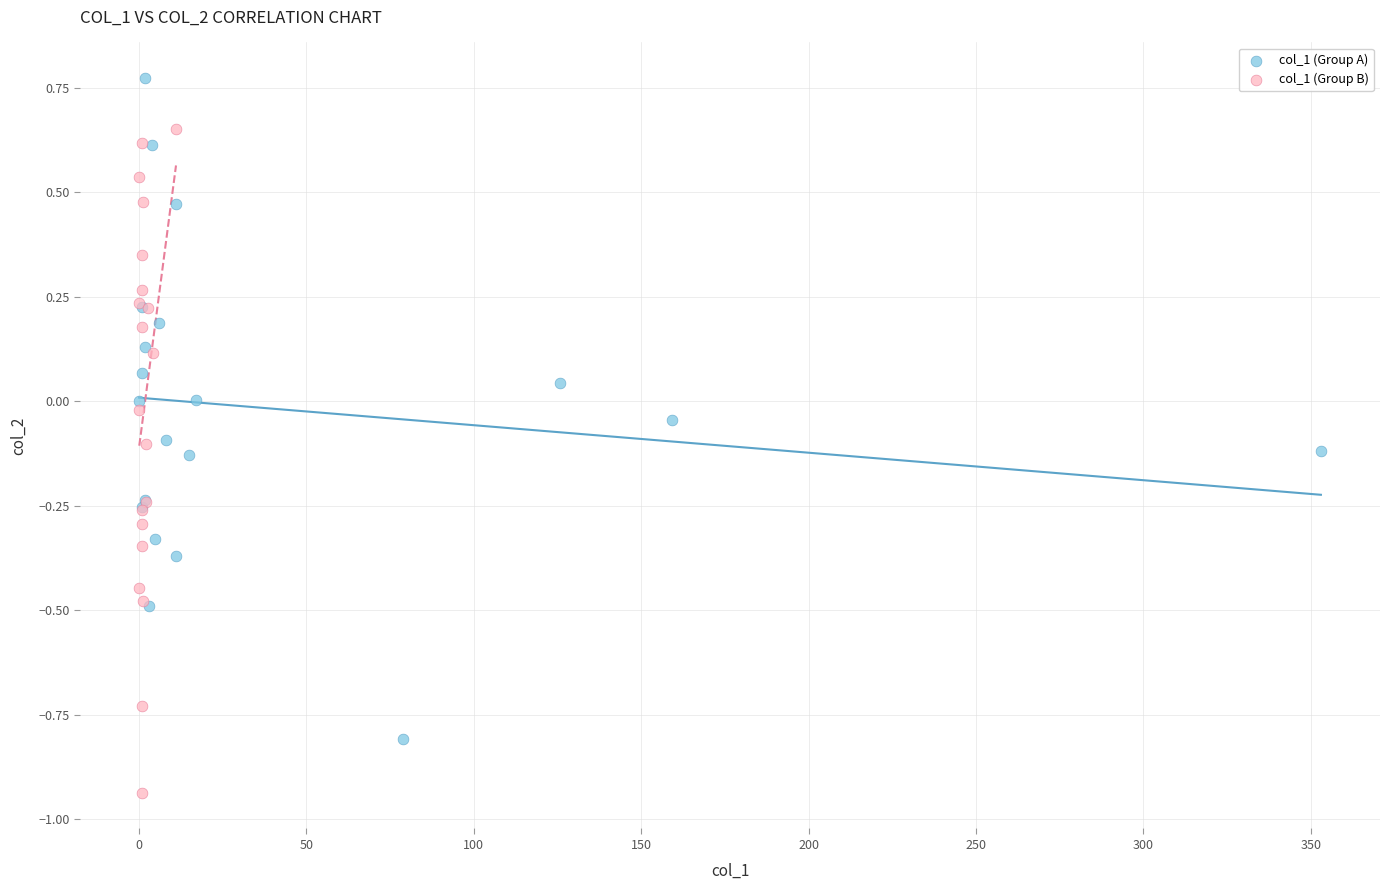

Which series contains the lowest Y value?

col_1 (Group B)